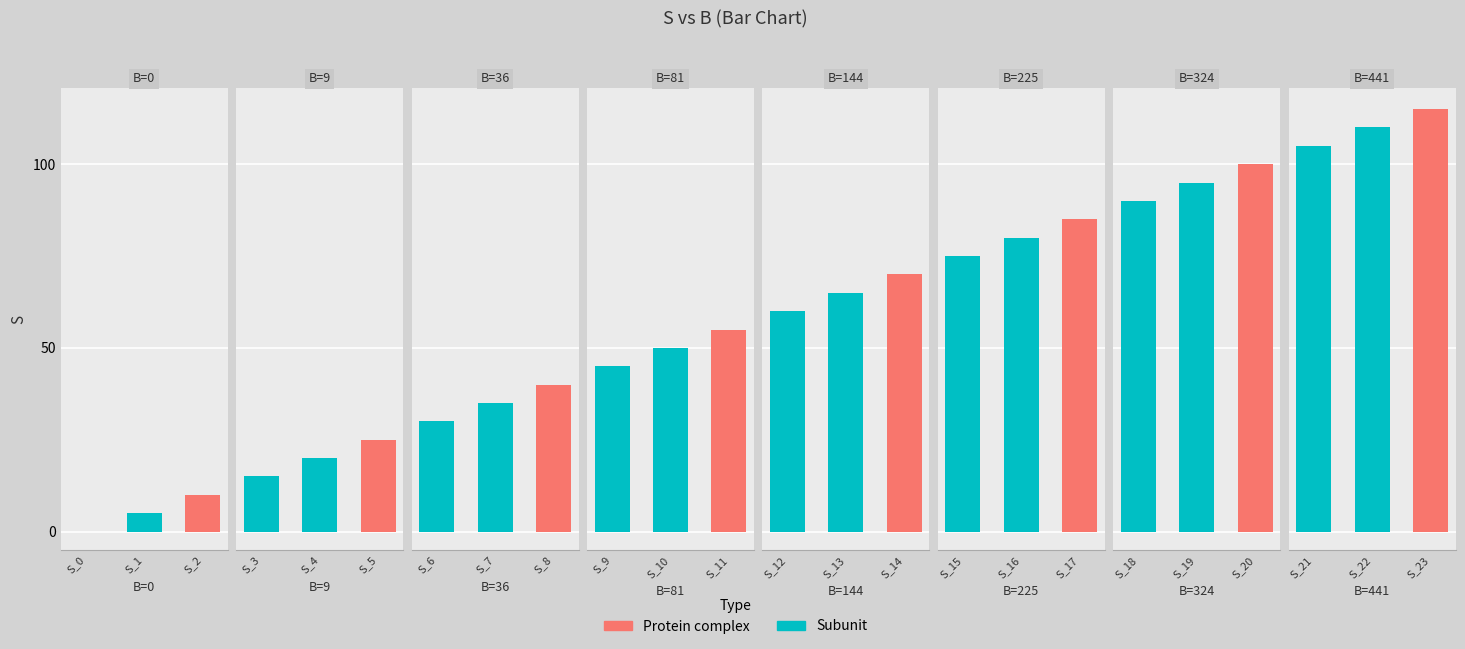

What is the difference between the second highest and second lowest values?

105